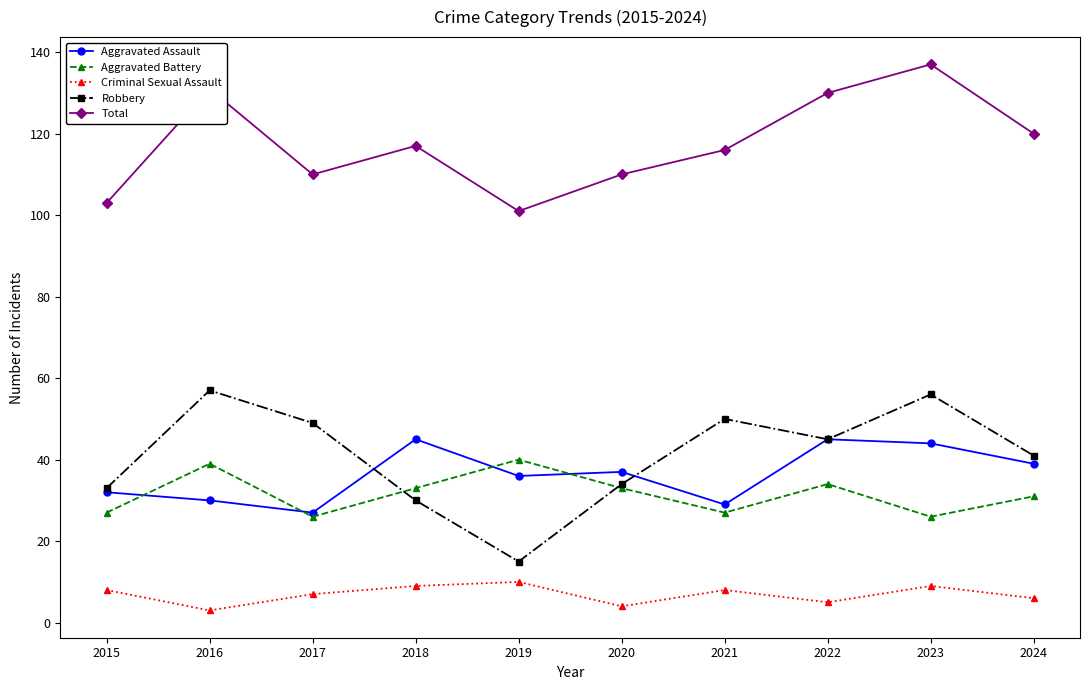

Reading left to right, list all the values displayed in this chart.

Aggravated Assault: 32	30	27	45	36	37	29	45	44	39
Aggravated Battery: 27	39	26	33	40	33	27	34	26	31
Criminal Sexual Assault: 8	3	7	9	10	4	8	5	9	6
Robbery: 33	57	49	30	15	34	50	45	56	41
Total: 103	131	110	117	101	110	116	130	137	120